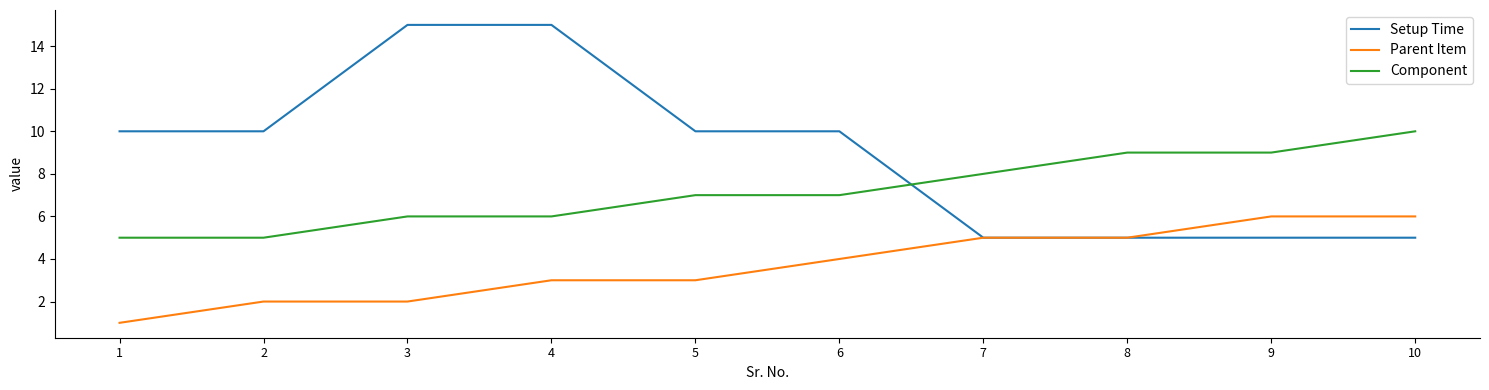

Rank the series by their maximum value, from lowest to highest.

Parent Item, Component, Setup Time